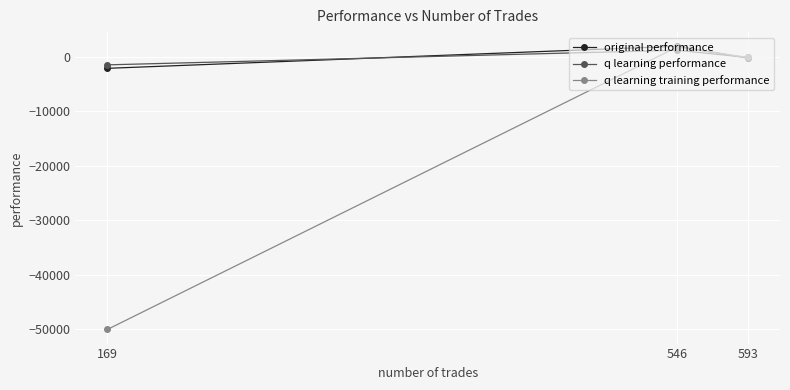

What is the sum of all original performance values?

-494.7